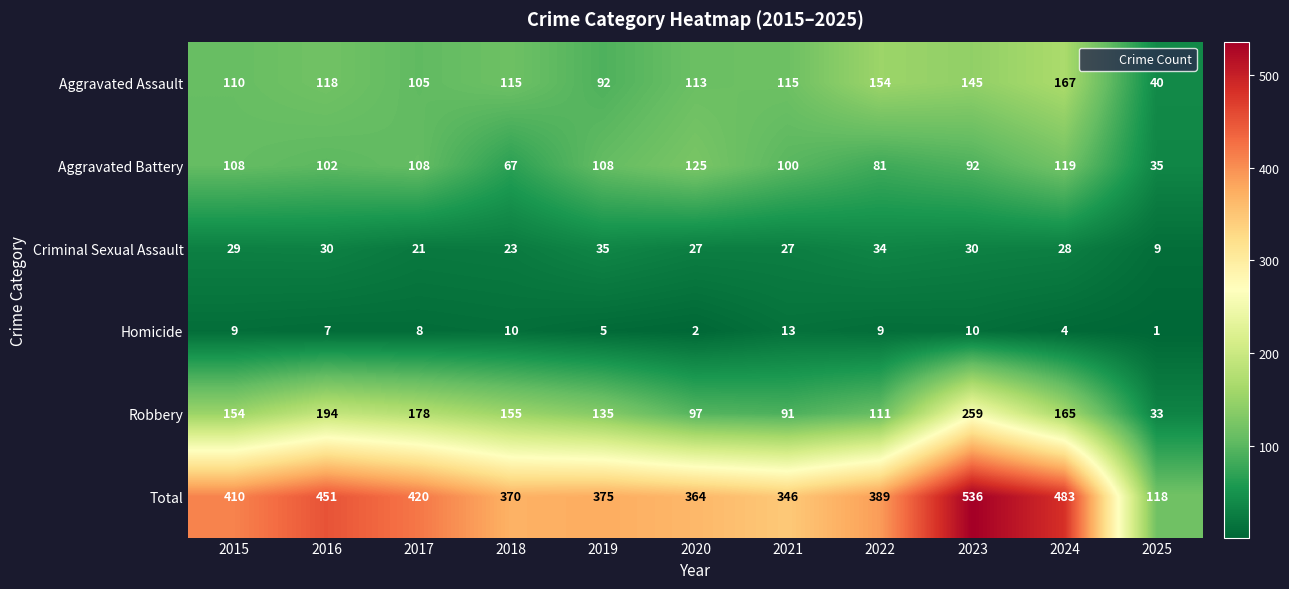

What is the sum of the Aggravated Battery values at 2019 and 2024?

227